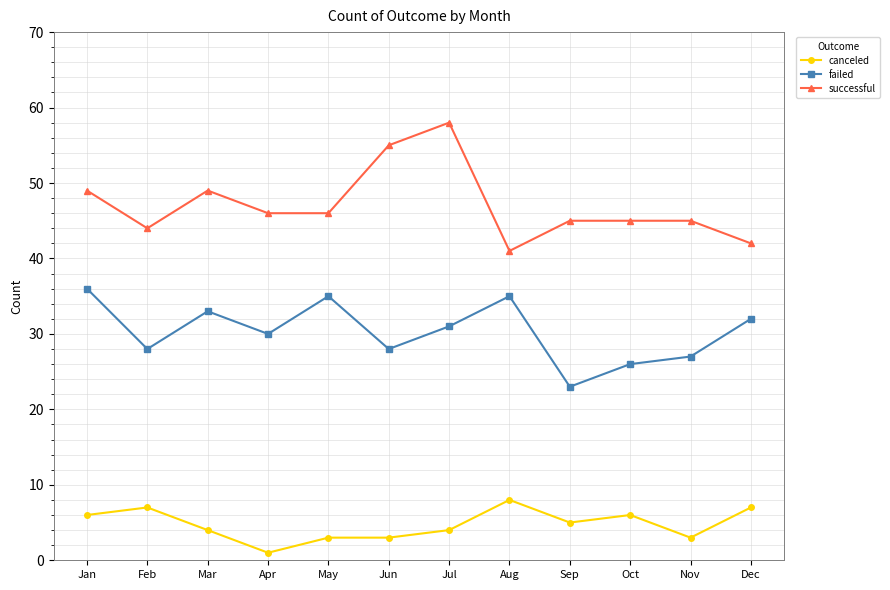

Does the chart have visible grid lines?

Yes